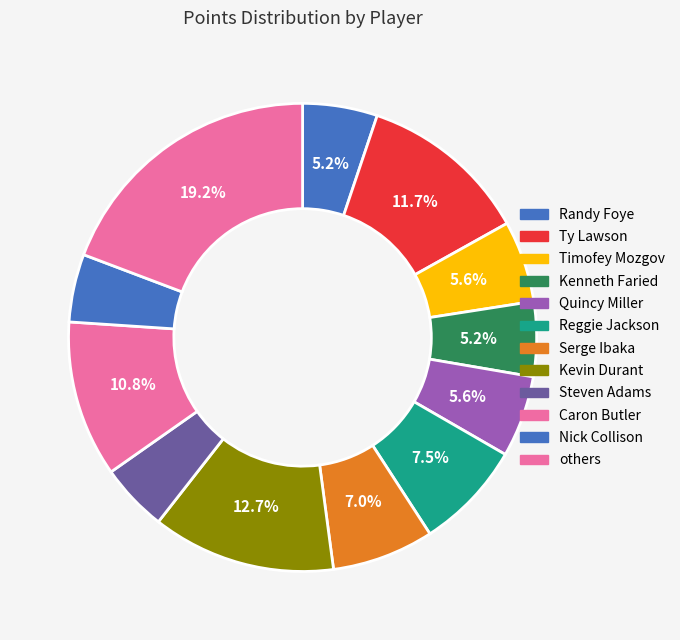

Does any single category account for the majority?

No